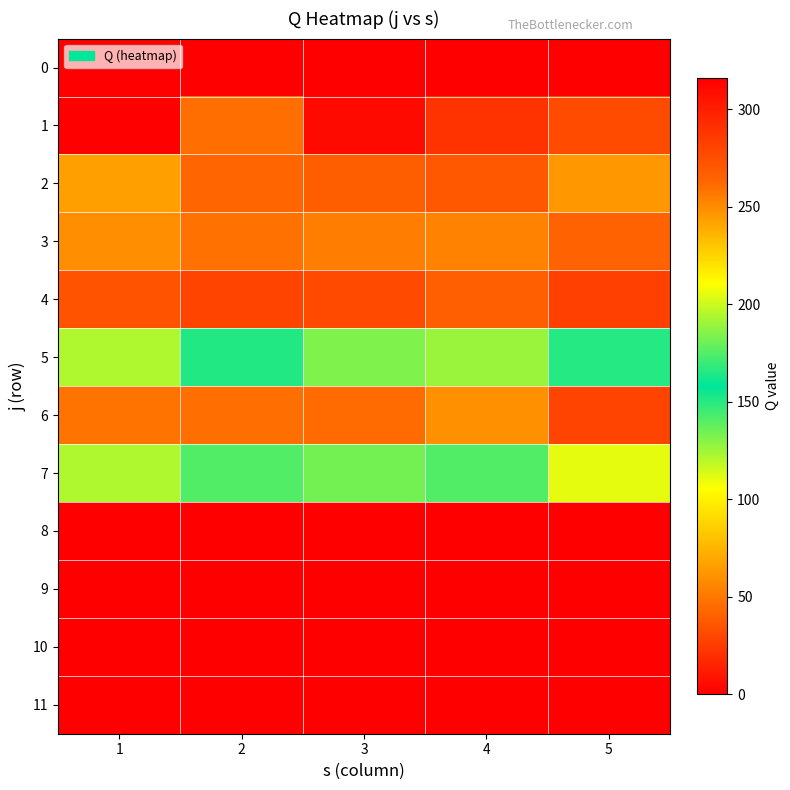

Reading left to right, what are all the values shown in this chart?

0: 1=0	2=0	3=0	4=0	5=0
1: 1=316	2=260	3=310	4=289	5=277
2: 1=243	2=263	3=267	4=270	5=246
3: 1=59	2=47	3=52	4=54	5=41
4: 1=35	2=29	3=31	4=40	5=27
5: 1=194	2=151	3=184	4=190	5=166
6: 1=48	2=46	3=45	4=60	5=28
7: 1=122	2=141	3=134	4=141	5=111
8: 1=0	2=0	3=0	4=0	5=0
9: 1=0	2=0	3=0	4=0	5=0
10: 1=0	2=0	3=0	4=0	5=0
11: 1=0	2=0	3=0	4=0	5=0